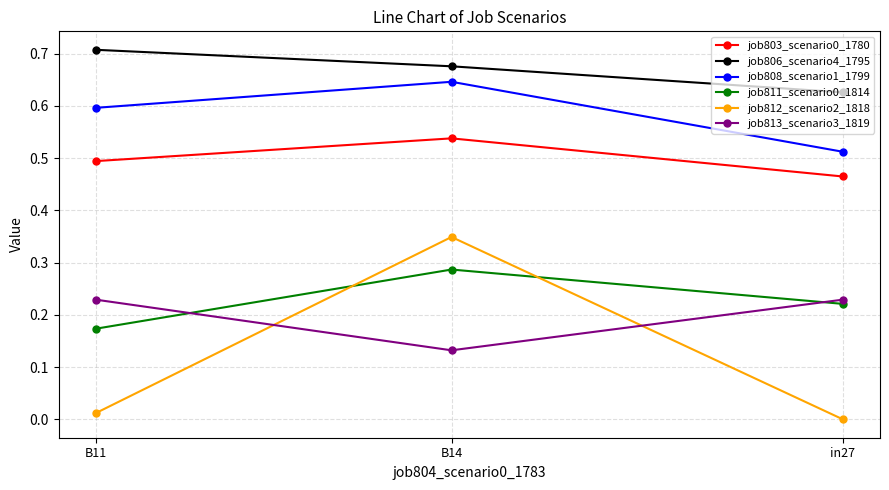

Which category has the lowest value across all series?

in27